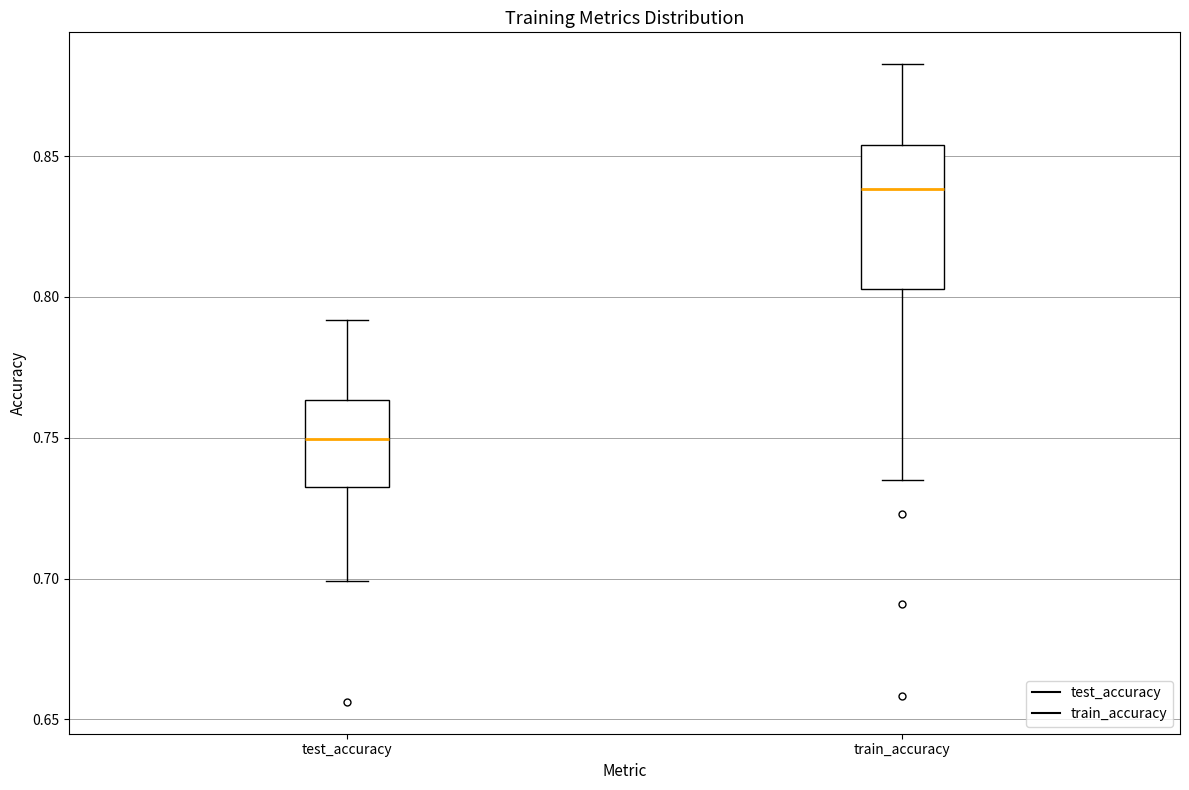

Comparing the boxes themselves (not the whiskers), which one is the tallest?

train_accuracy